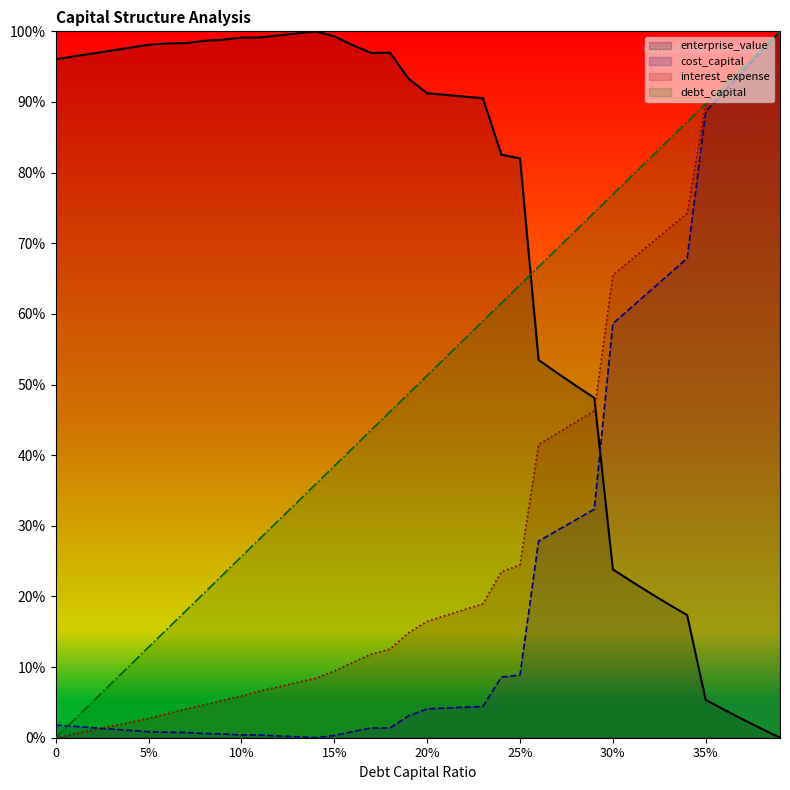

Which series changed the most between 0.08 and 0.21?

debt_capital